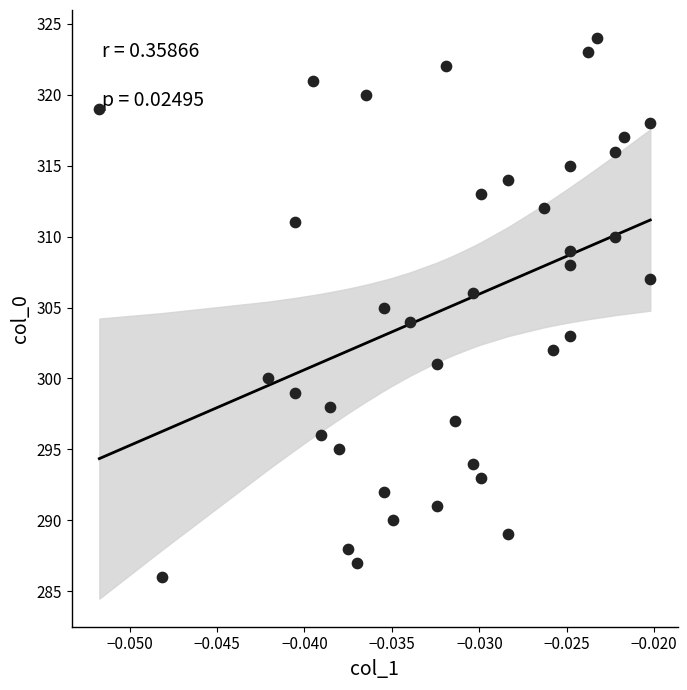

What is the range of Y values (max minus min)?

38